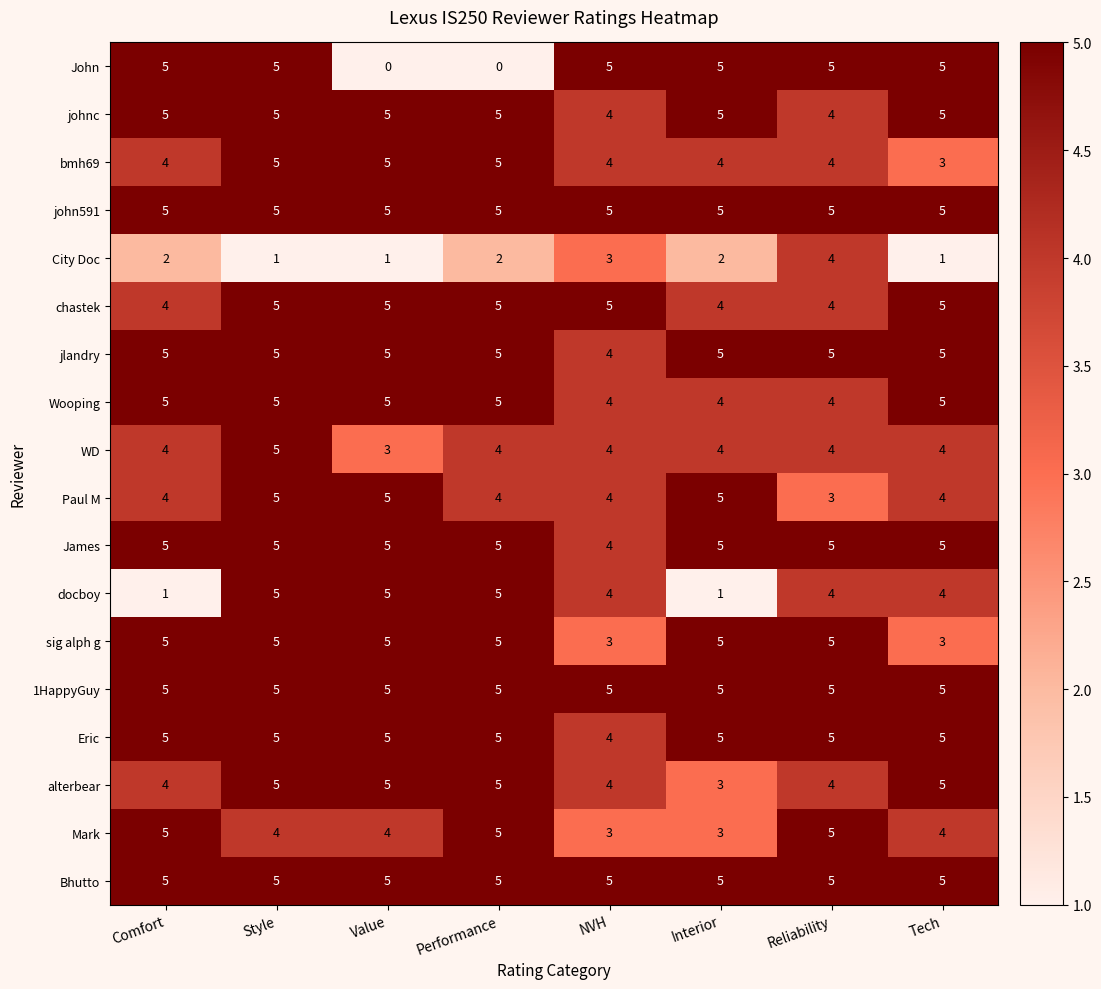

At which label does Paul M reach its minimum?

Reliability